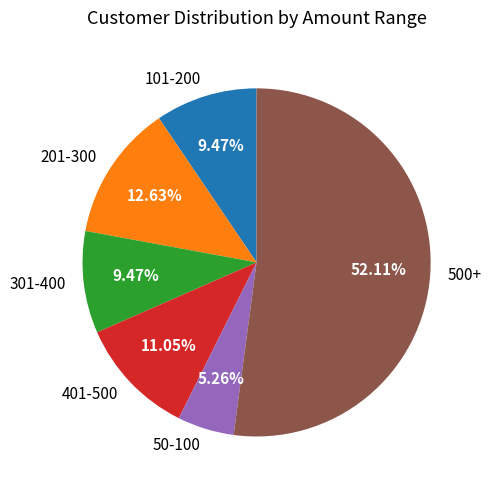

Is it true that 500+ is 52% of the pie?

True